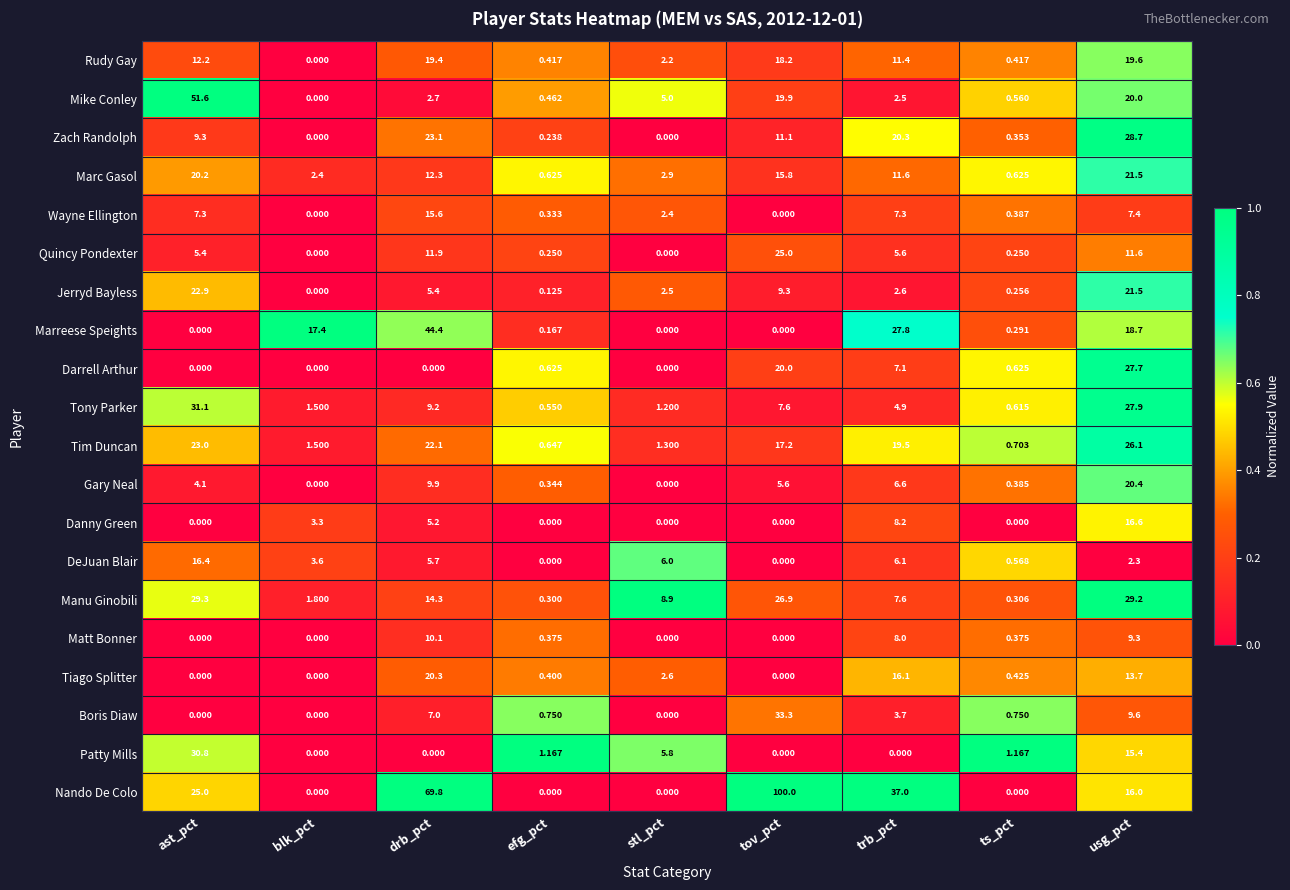

At which label is Mike Conley closest to 25?

usg_pct